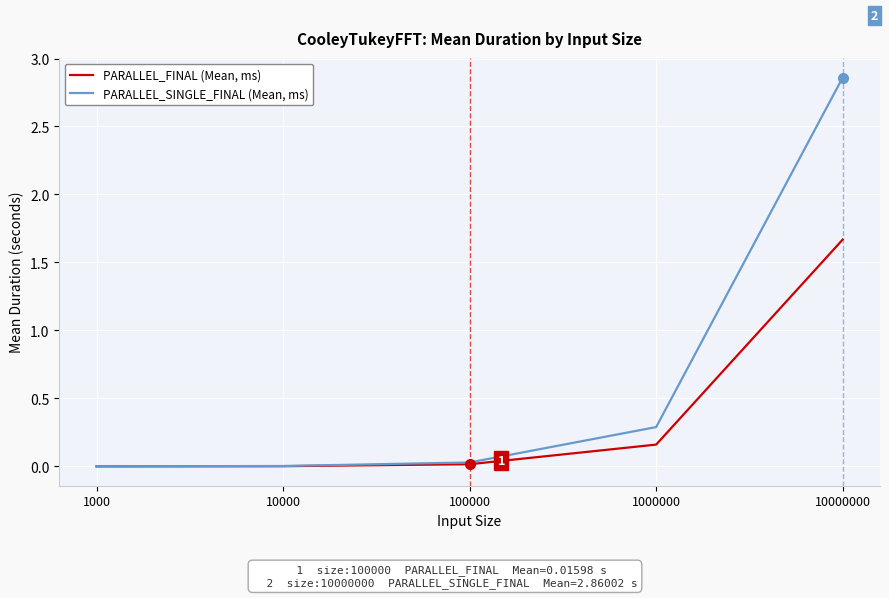

Which series has the largest total across all categories?

PARALLEL_SINGLE_FINAL (Mean, ms)